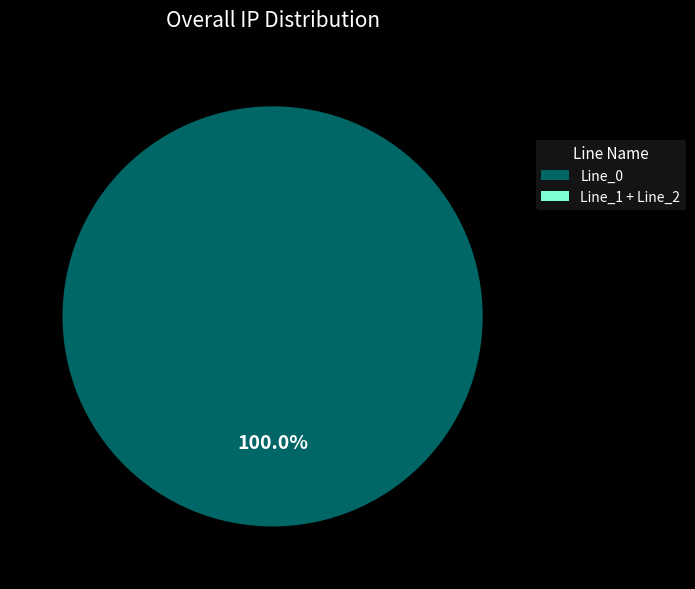

How much of the chart is everything except Line_1?

100.0%